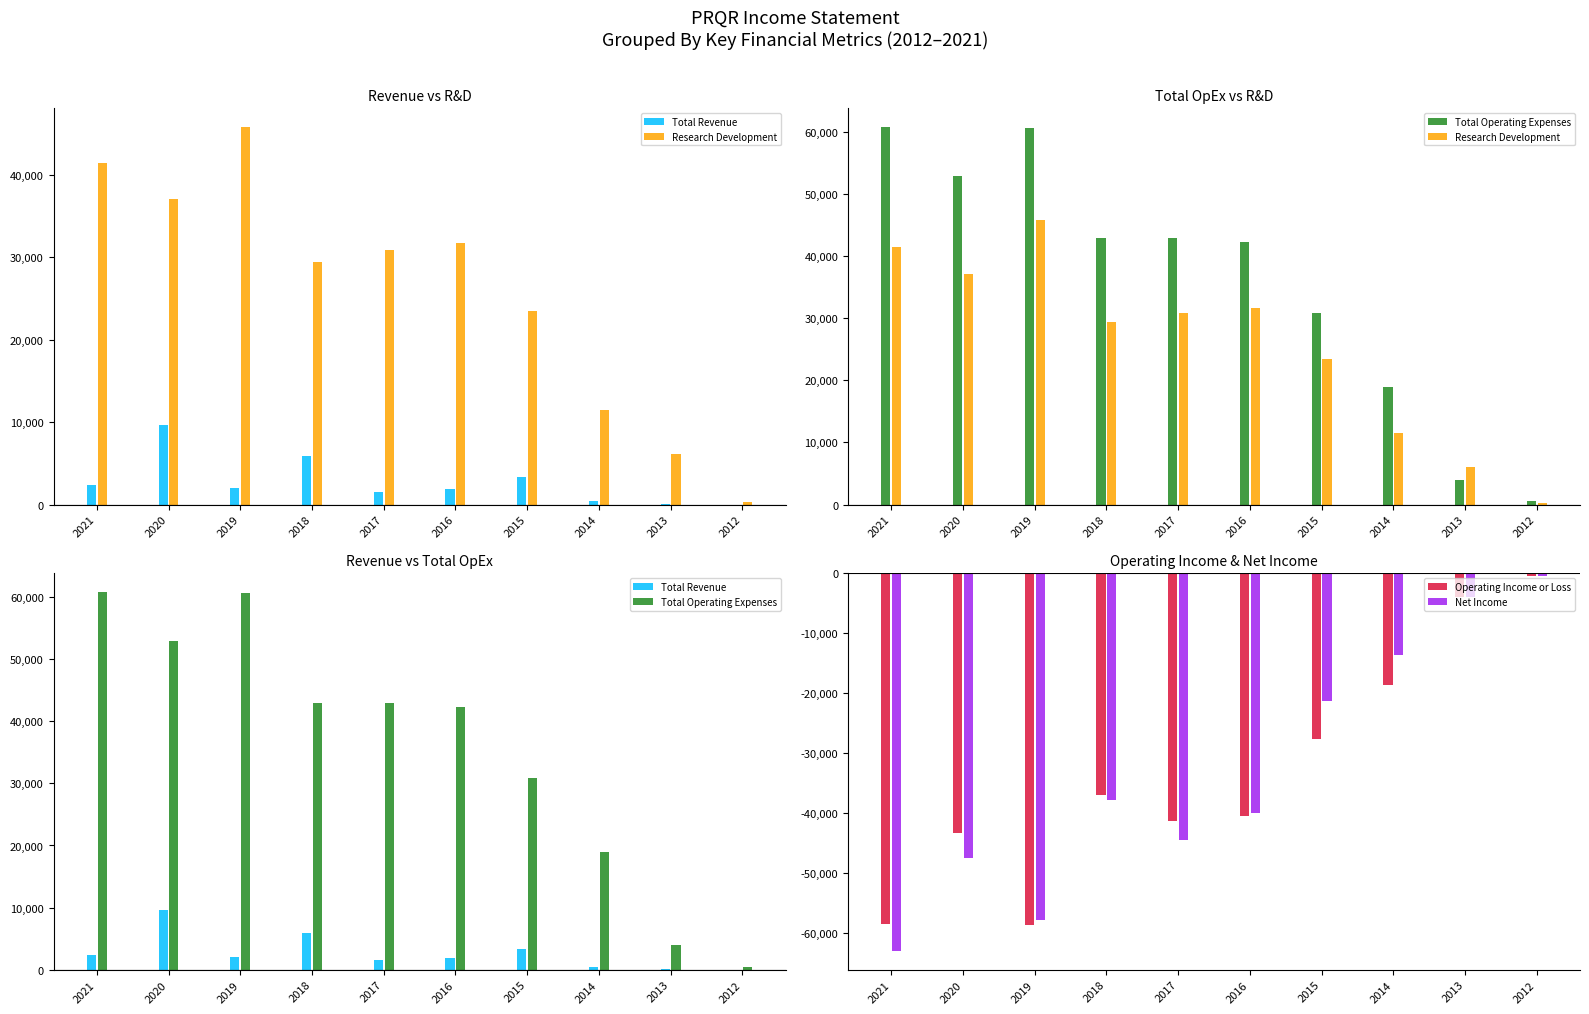

What value does the Net Income series have at 2015, to the nearest 100?

-21300